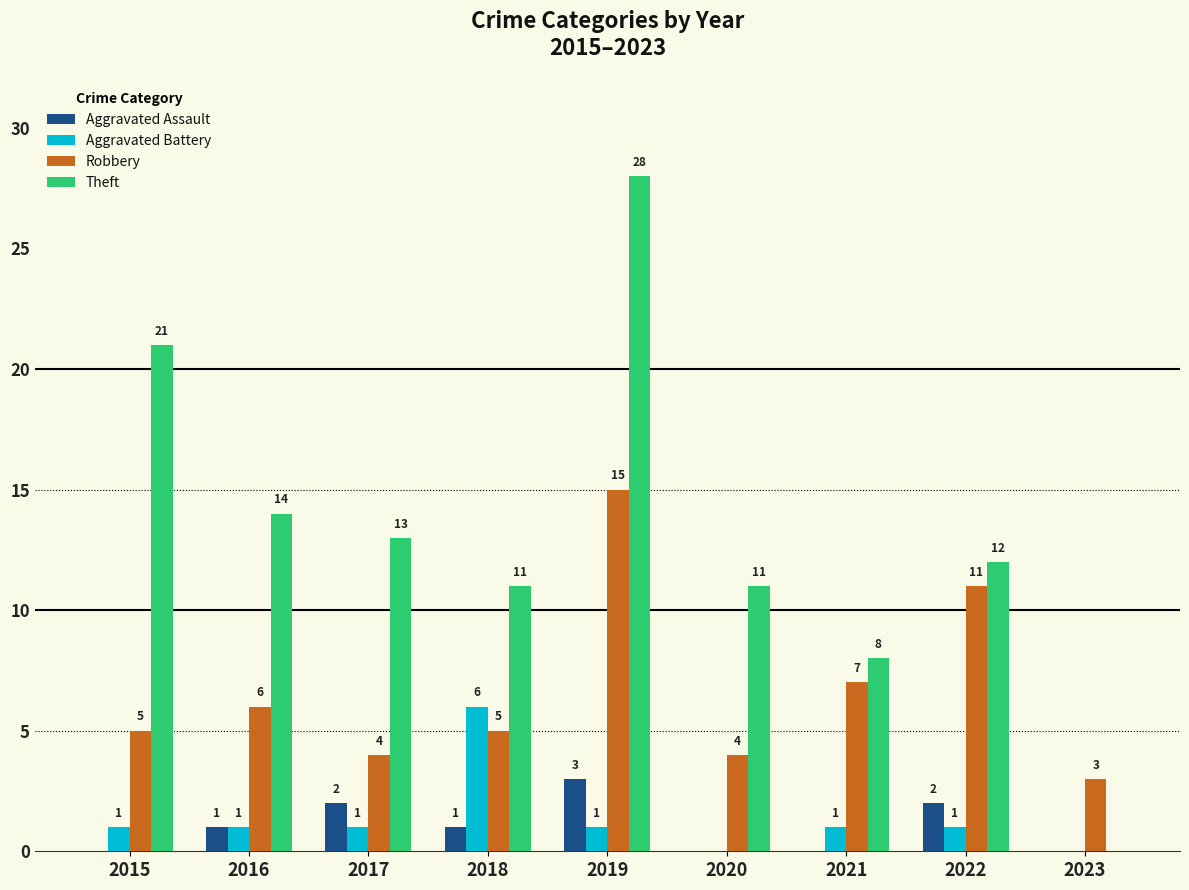

What is the total value across all series at 2016?

22